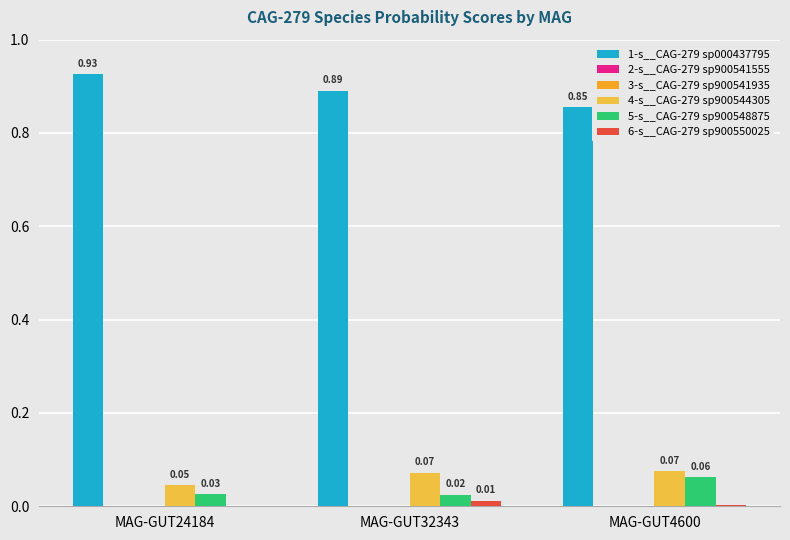

How many groups of bars are there?

3